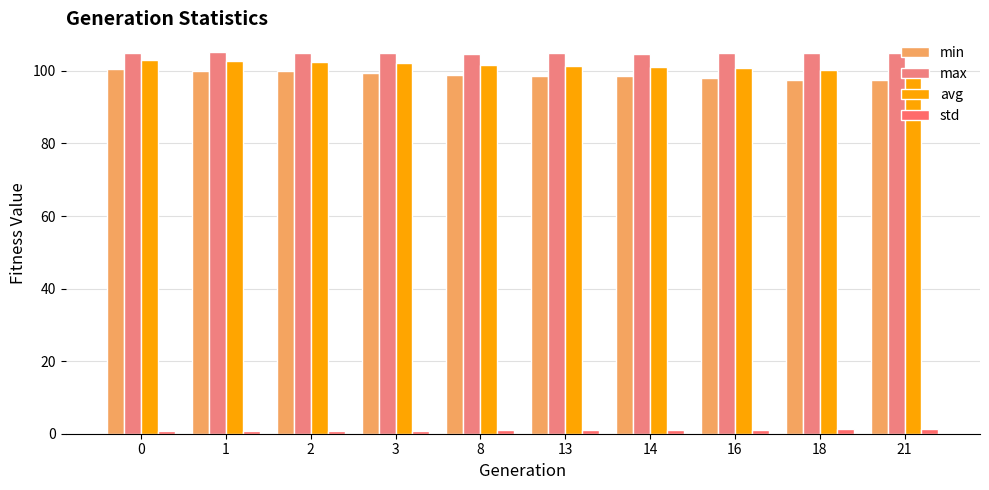

Reading right to left, what are all the values shown in this chart?

min: 97.6	97.6	98.0	98.5	98.7	99.0	99.5	99.9	100.0	100.5
max: 105.0	104.9	104.9	104.7	105.0	104.7	104.9	105.0	105.1	105.0
avg: 99.5	100.3	100.8	101.2	101.3	101.7	102.3	102.5	102.7	103.1
std: 1.3	1.2	1.1	1.0	1.0	0.9	0.8	0.7	0.7	0.6